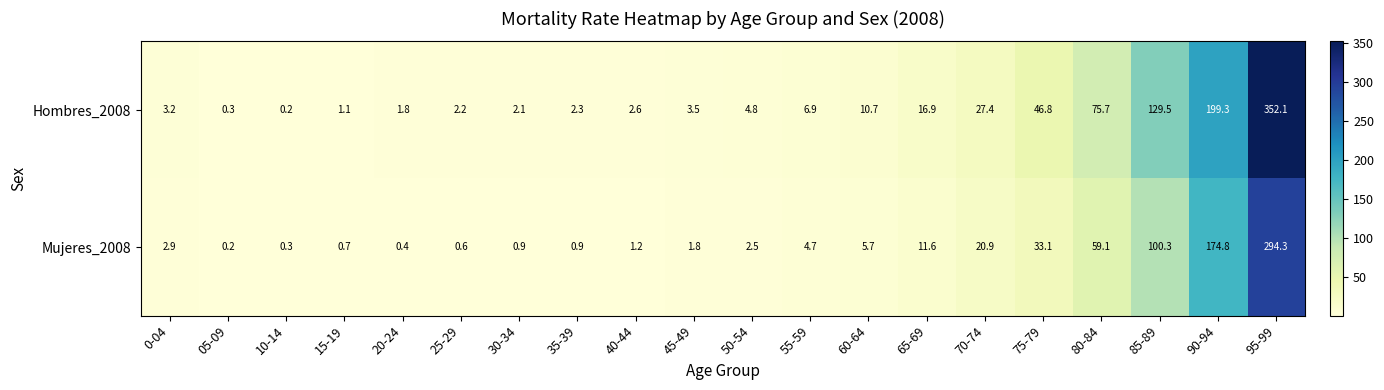

What is the sum of the Hombres_2008 values at 65-69 and 15-19?

18.0